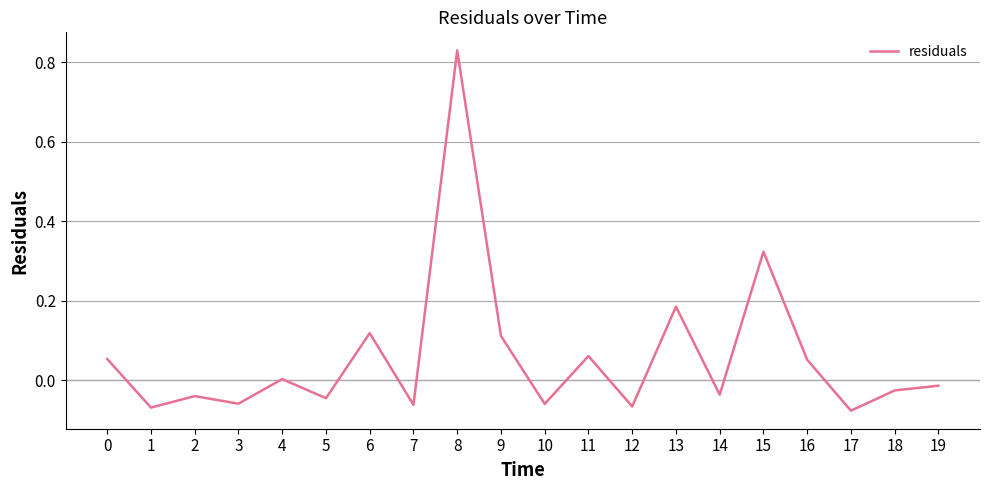

At which label is the value closest to 0?

4